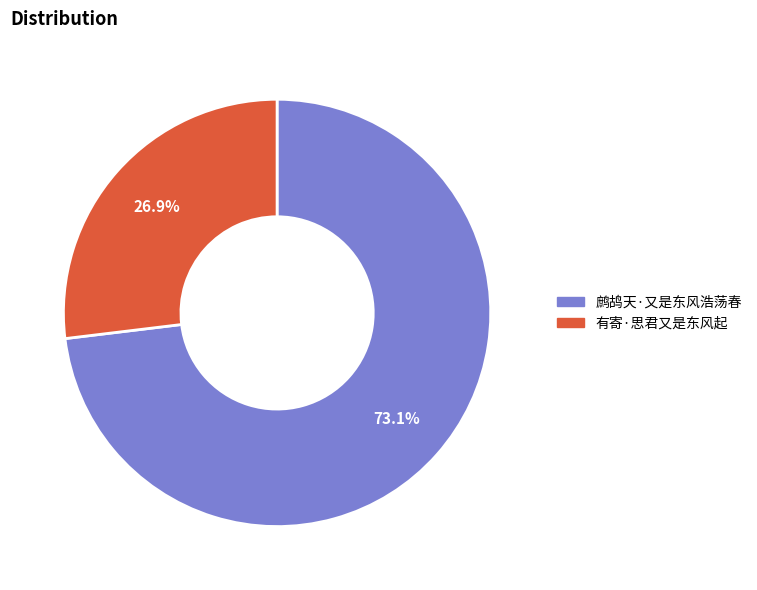

To the nearest percent, what is the difference between the largest and smallest slice percentages?

46%